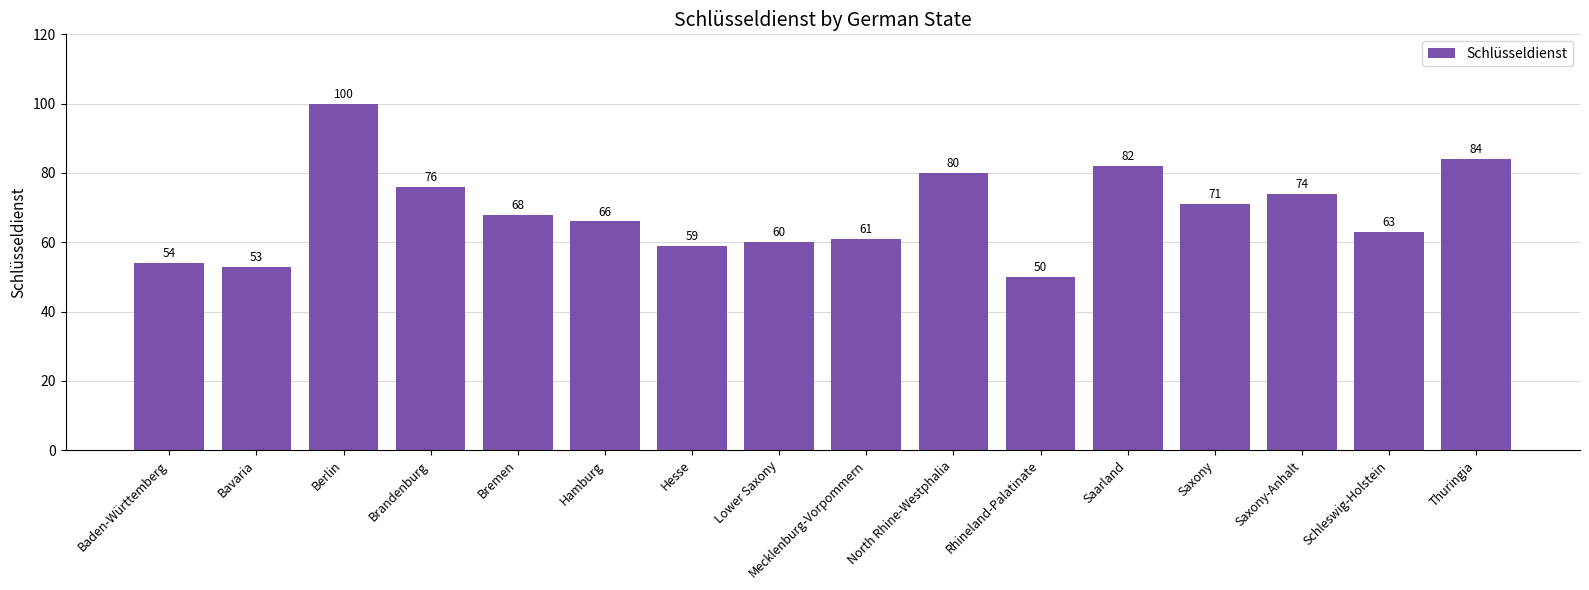

At which label does the data first exceed 68?

Berlin